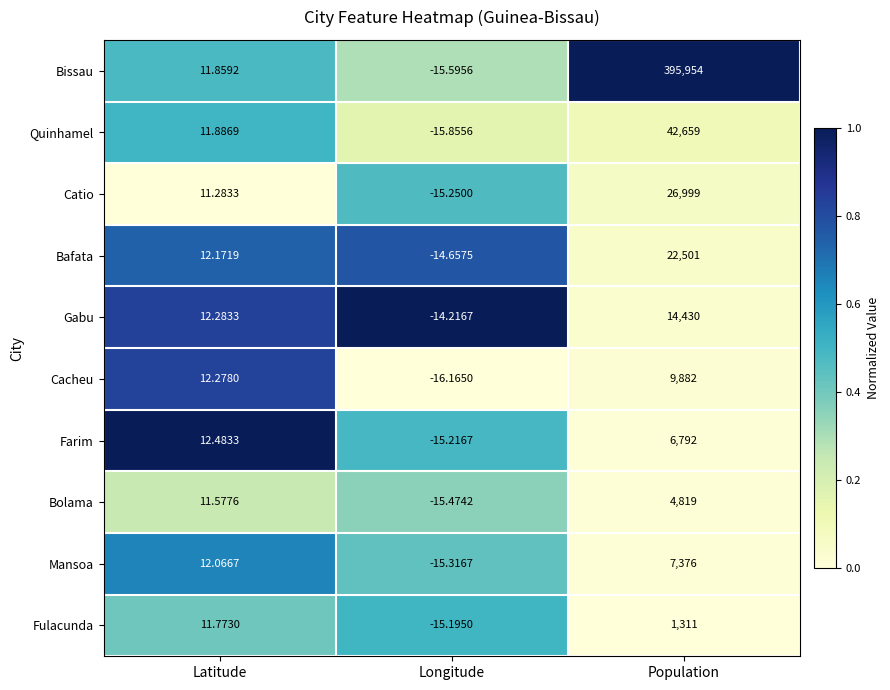

At which label does Quinhamel first exceed 11?

Latitude